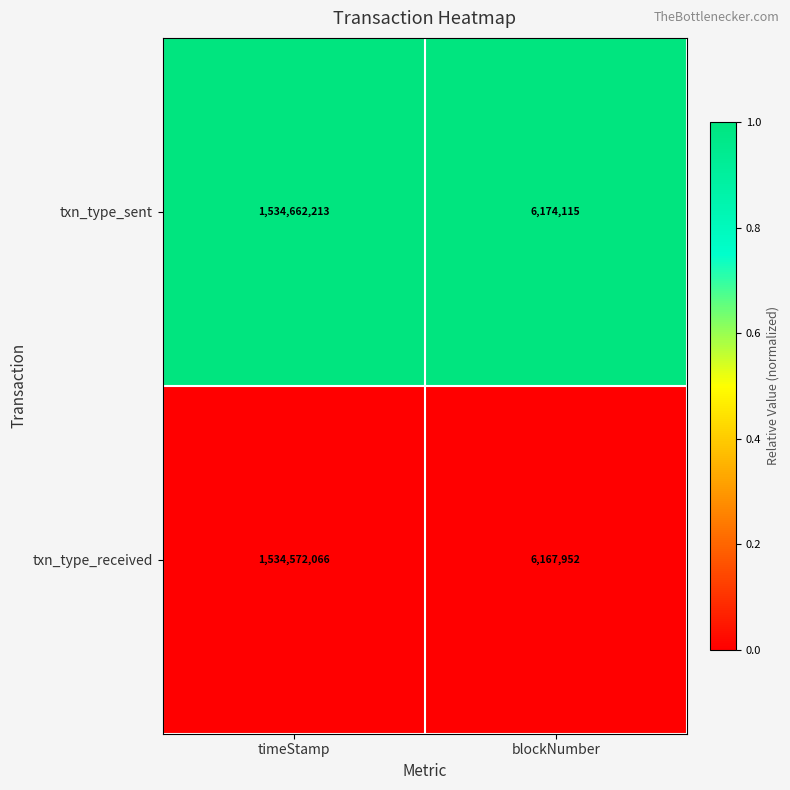

Which series has the largest range (max minus min)?

txn_type_sent